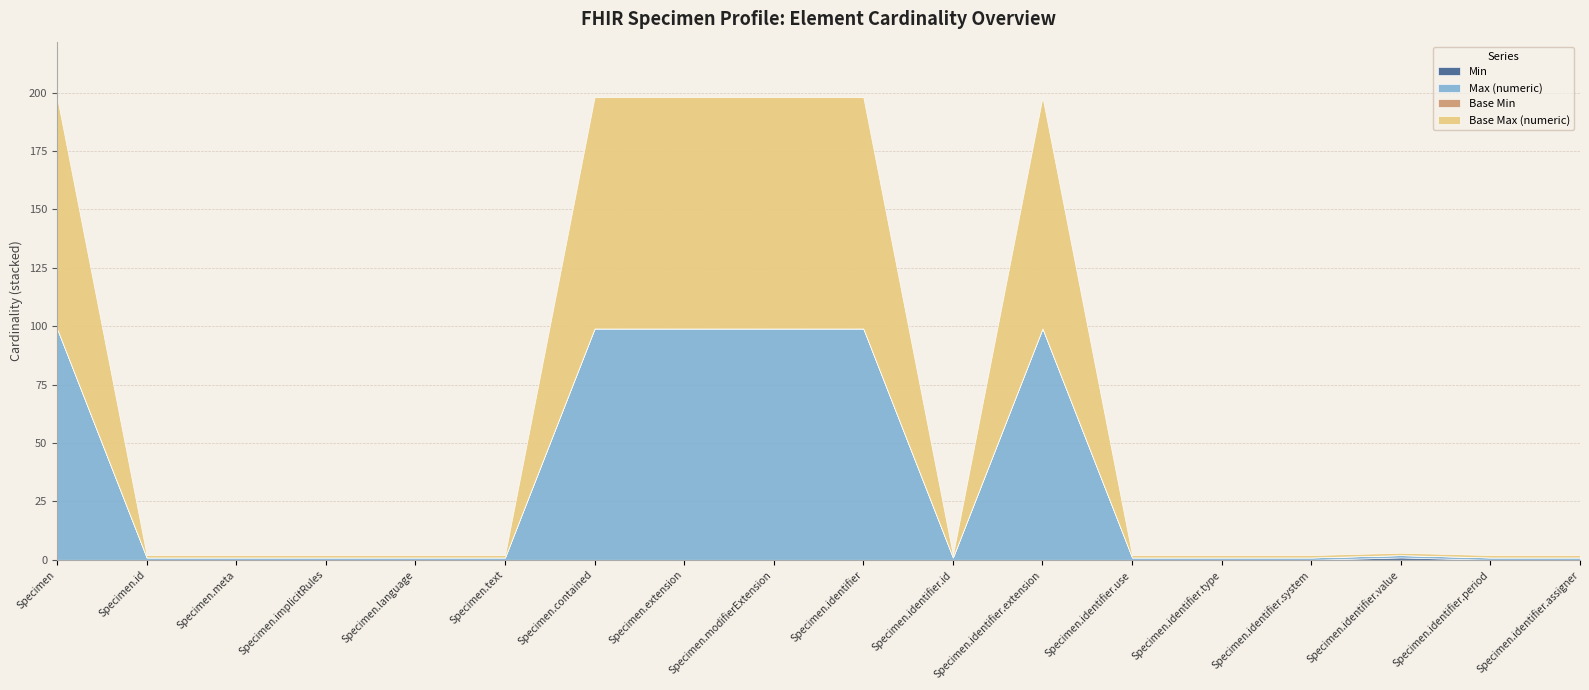

What is the difference between the highest and lowest values at Specimen.text?

1